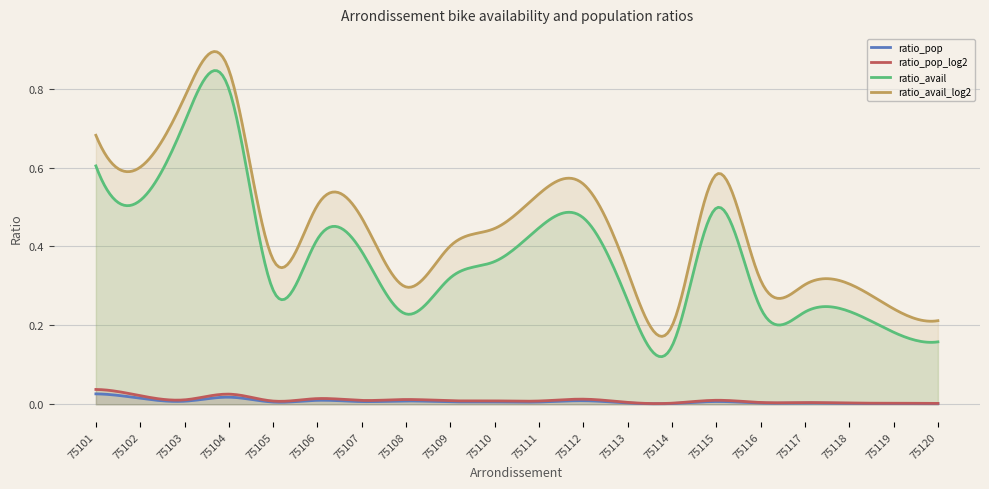

Where is the first local maximum for ratio_avail_log2?

75104